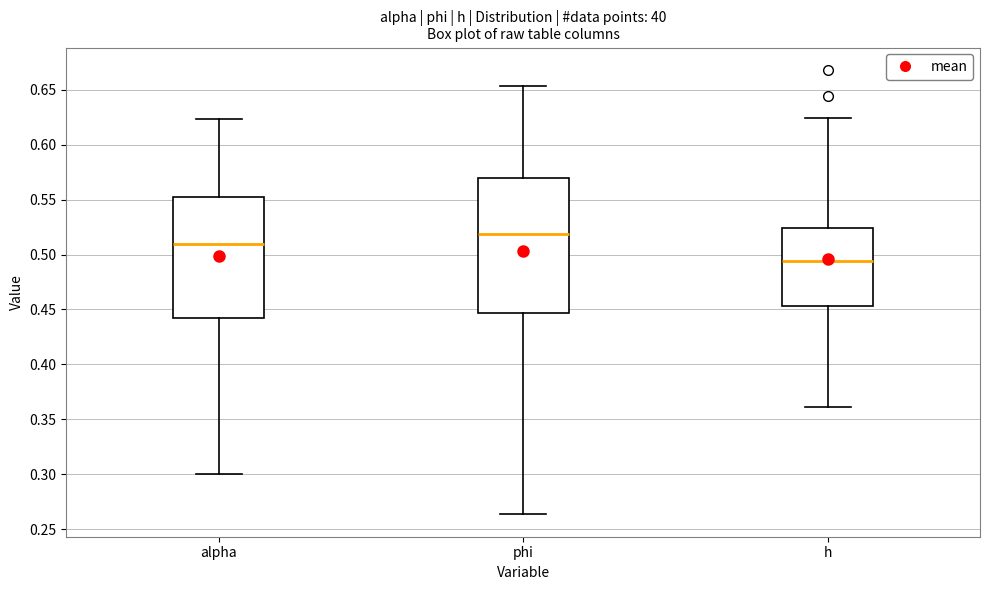

Comparing the boxes themselves (not the whiskers), which one is the tallest?

phi